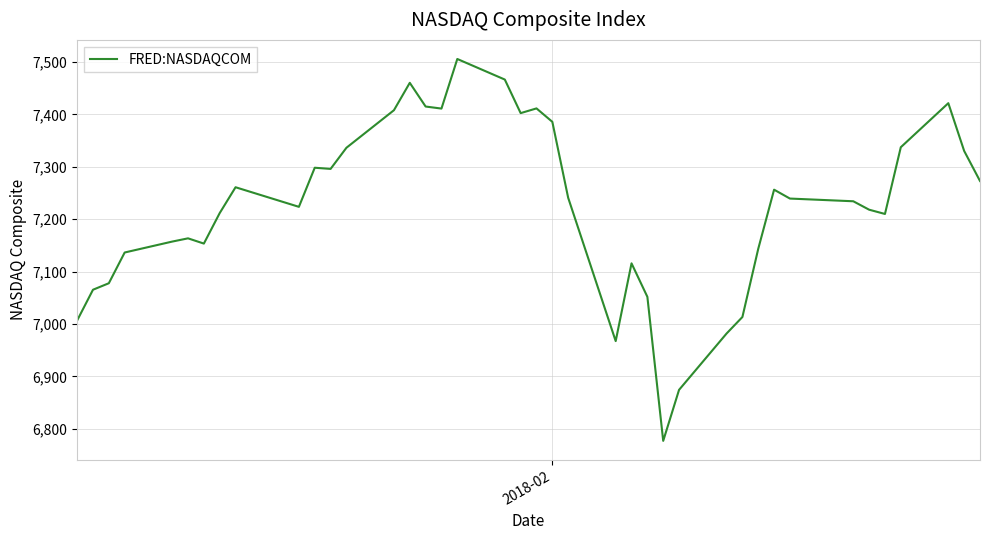

What is the sum of all values?

288943.1